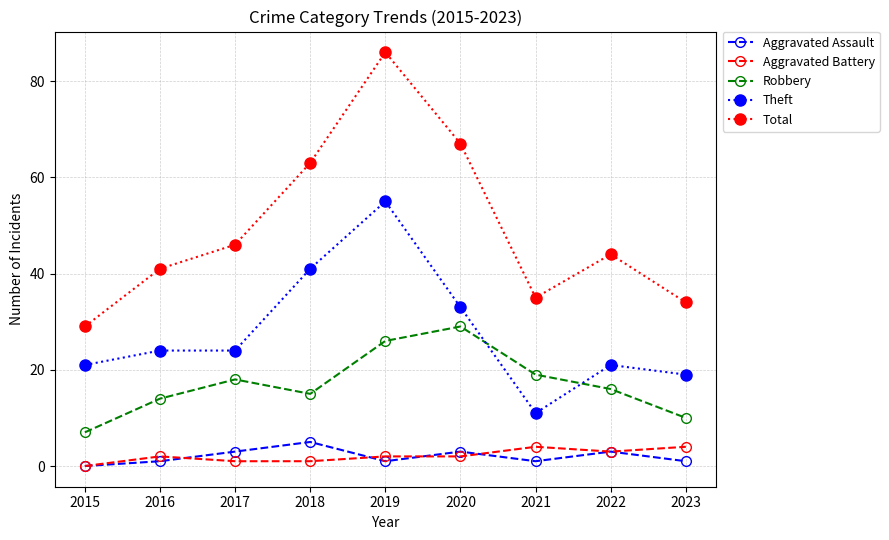

At which category is the sum across all series the highest?

2019